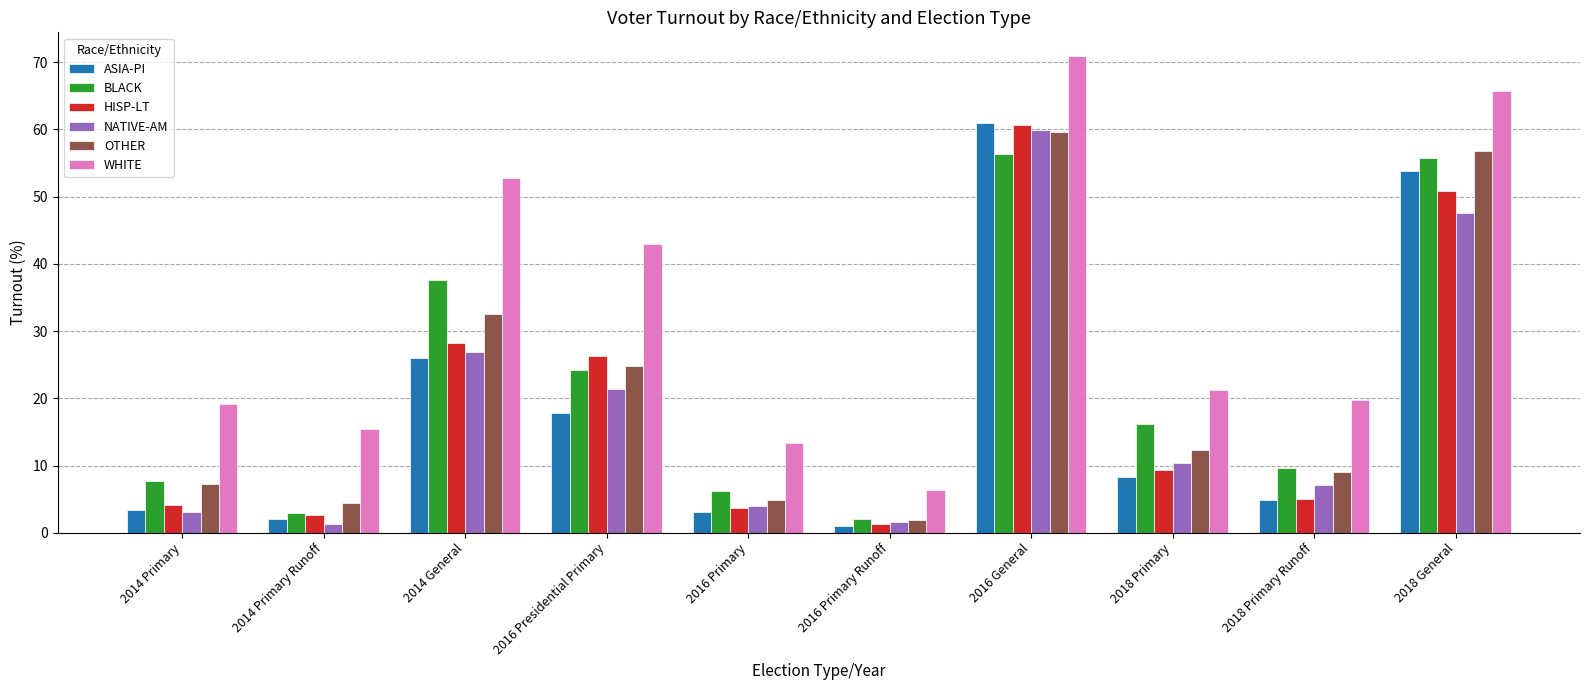

How many distinct data groups are displayed?

6